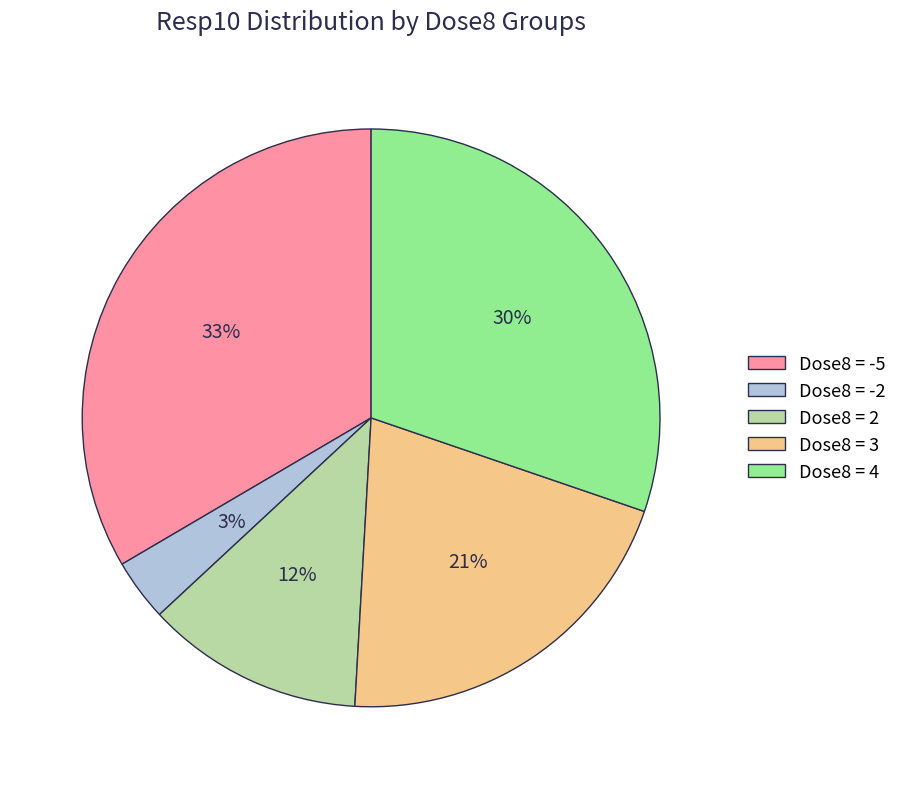

Is there a majority slice in this chart?

No